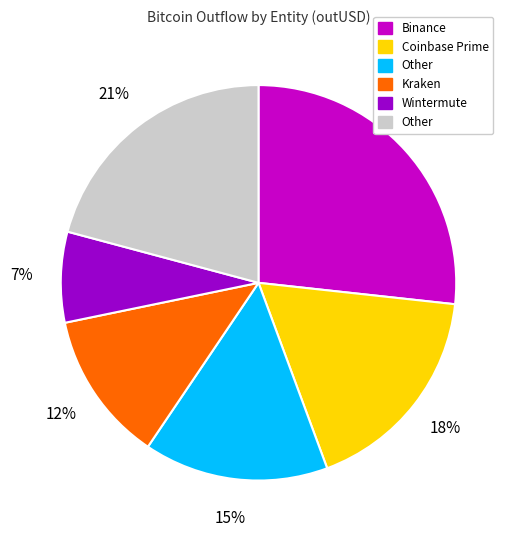

To the nearest percent, what is the average slice percentage?

17%